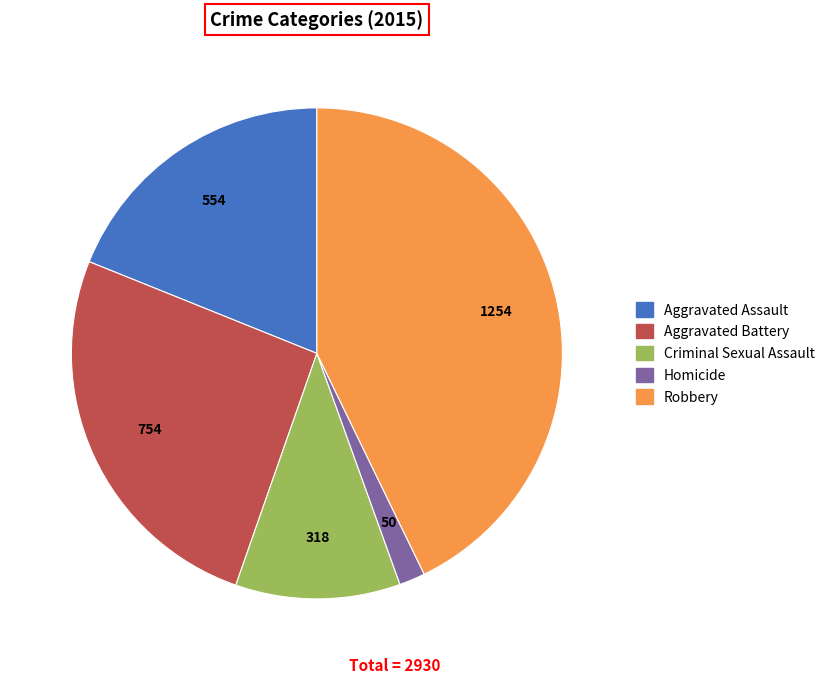

Is Robbery the majority of the pie?

No